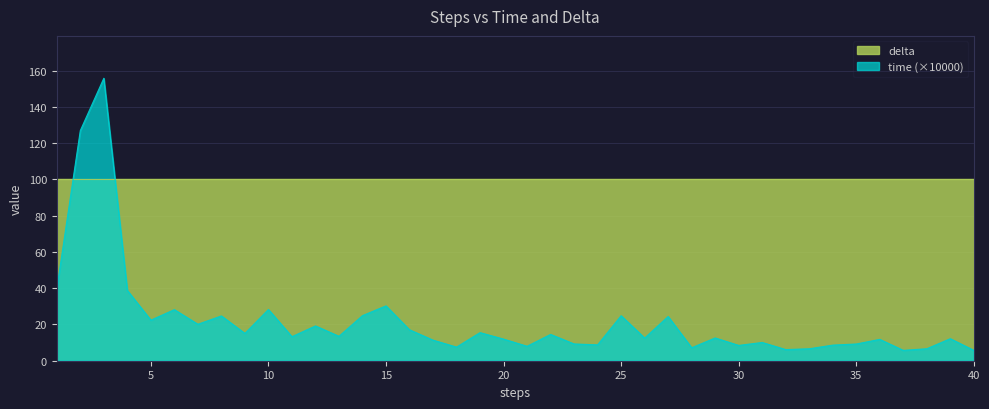

Which series has the largest range (max minus min)?

time (×10000)